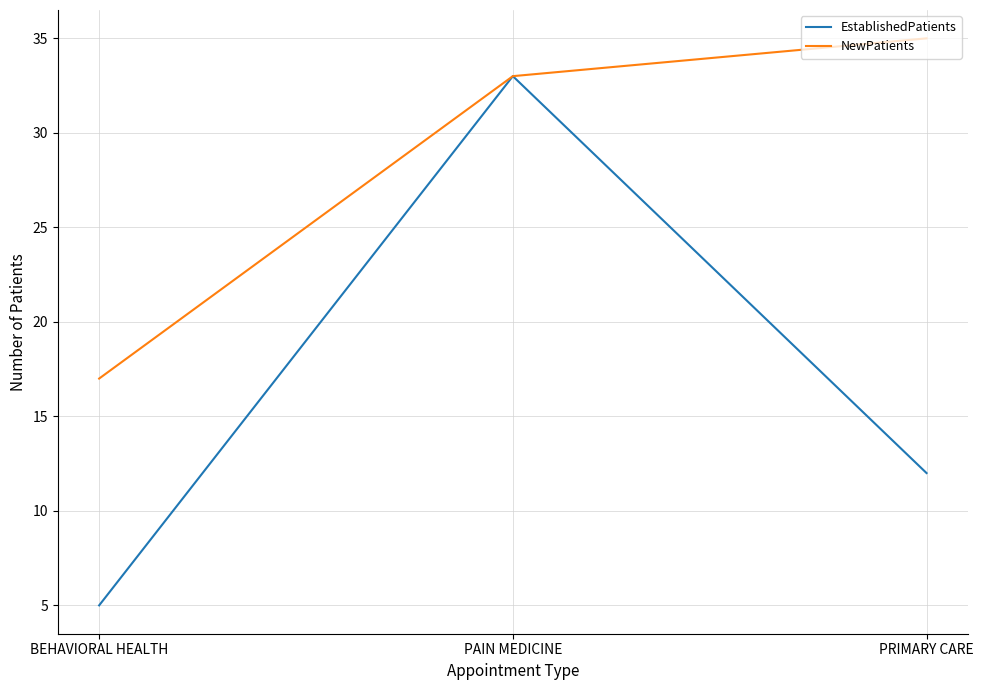

Rank the series by their maximum value, from highest to lowest.

NewPatients, EstablishedPatients